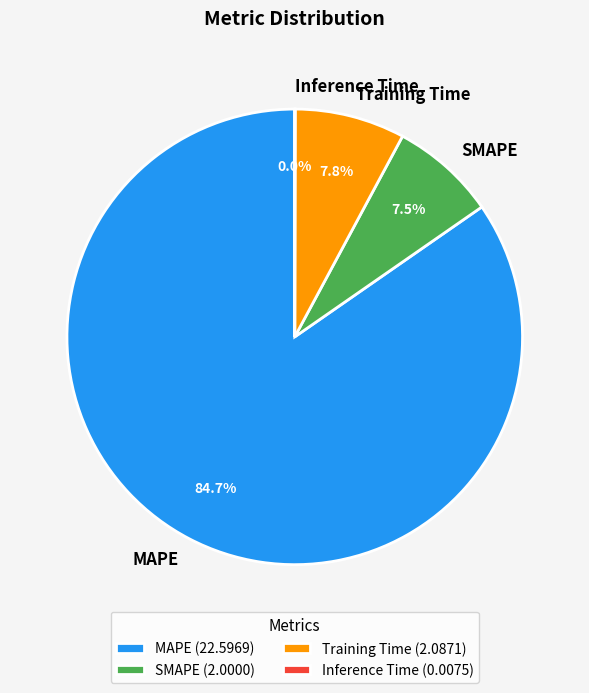

Is there a majority slice in this chart?

Yes